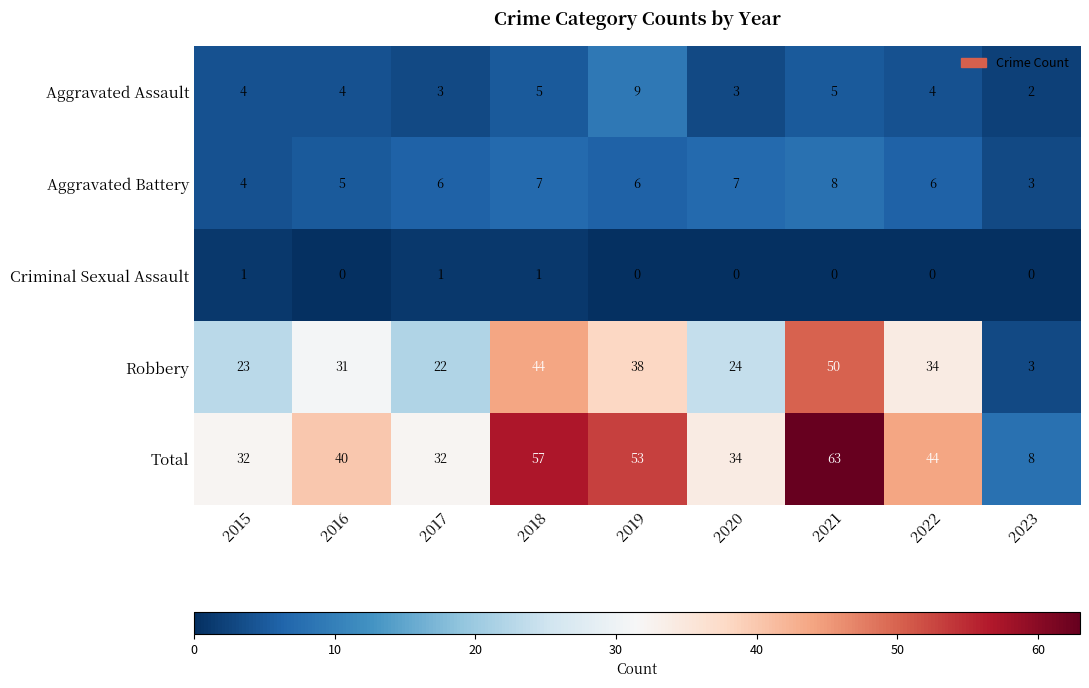

What is the total value across all series at 2018?

114